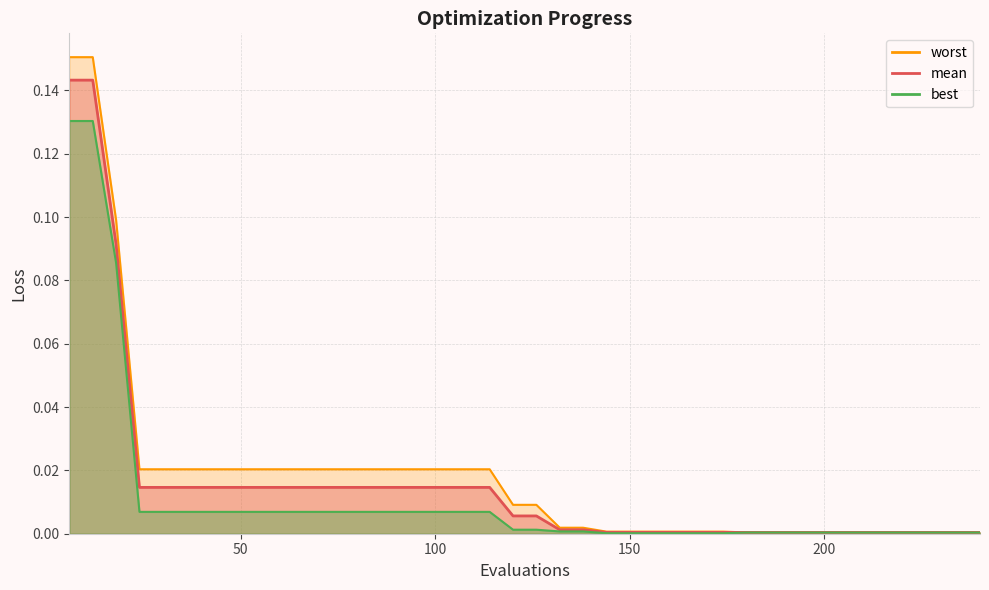

Is it true that mean equals 0.0 at 234?

False